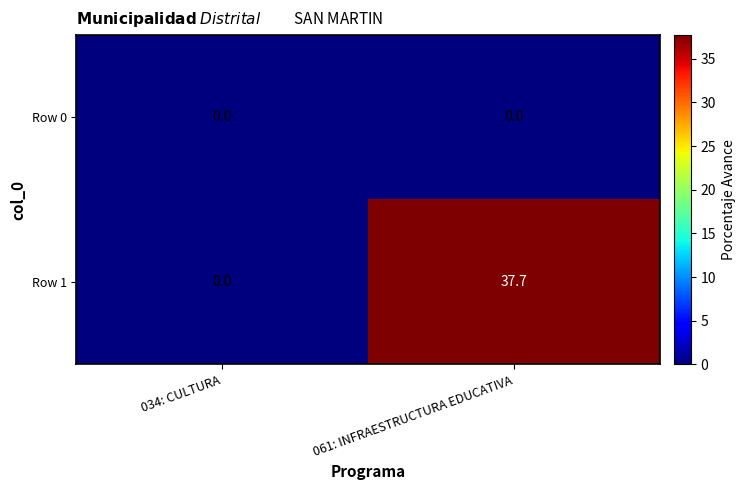

What is the average value of the Row 1 series?

18.9